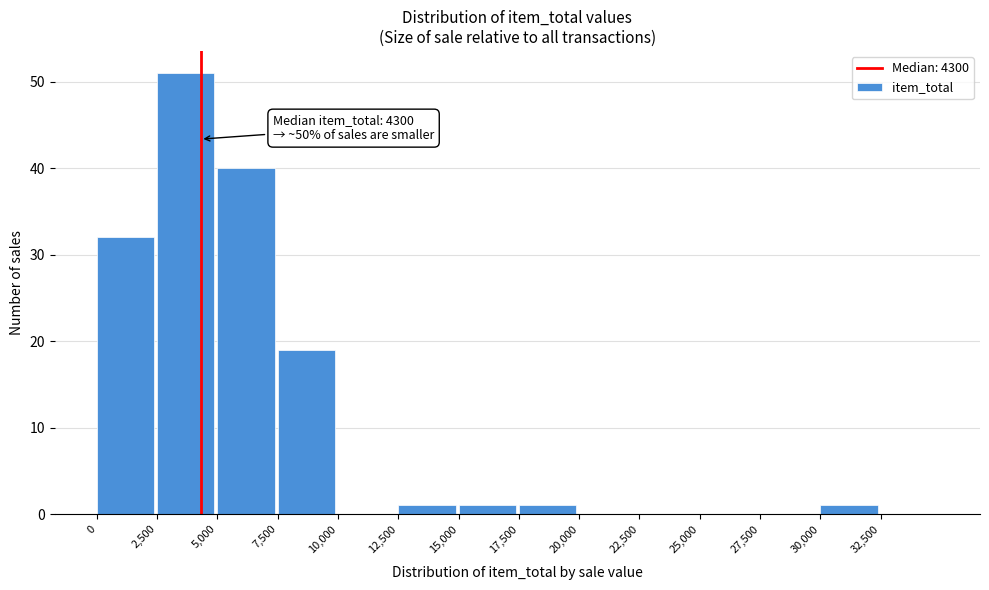

Which range on the x-axis has the tallest bar?

2500 to 5000